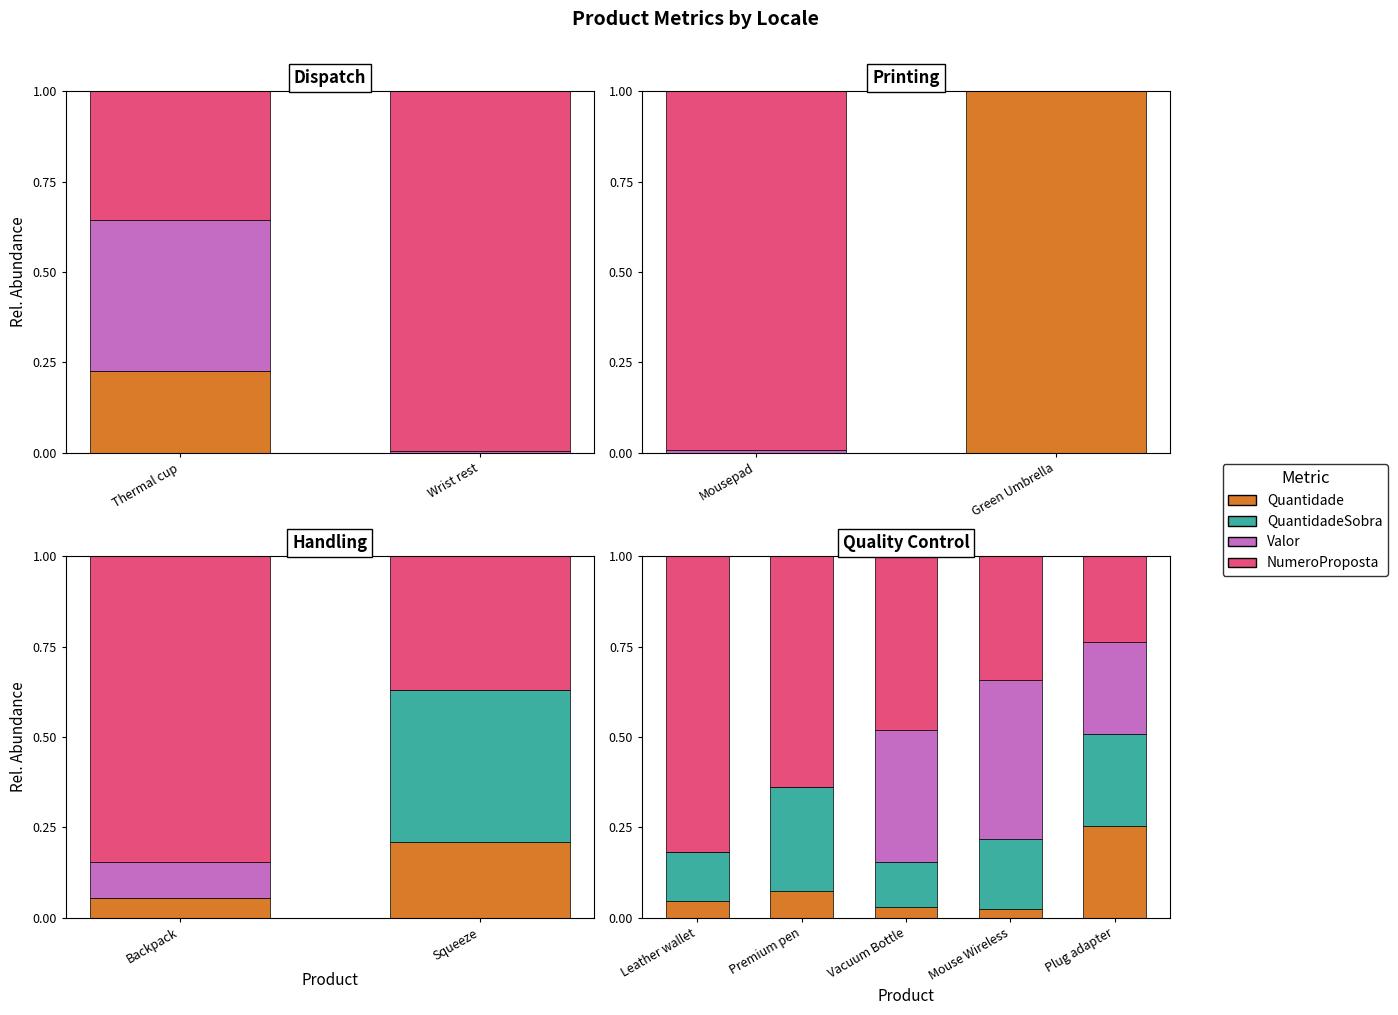

At how many categories does at least one series exceed 0?

5